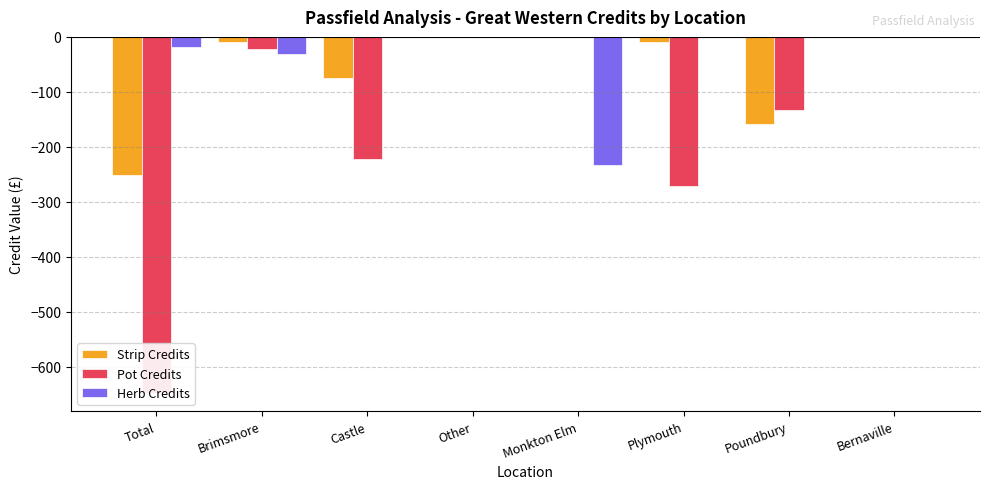

At which label is Herb Credits closest to -116?

Brimsmore